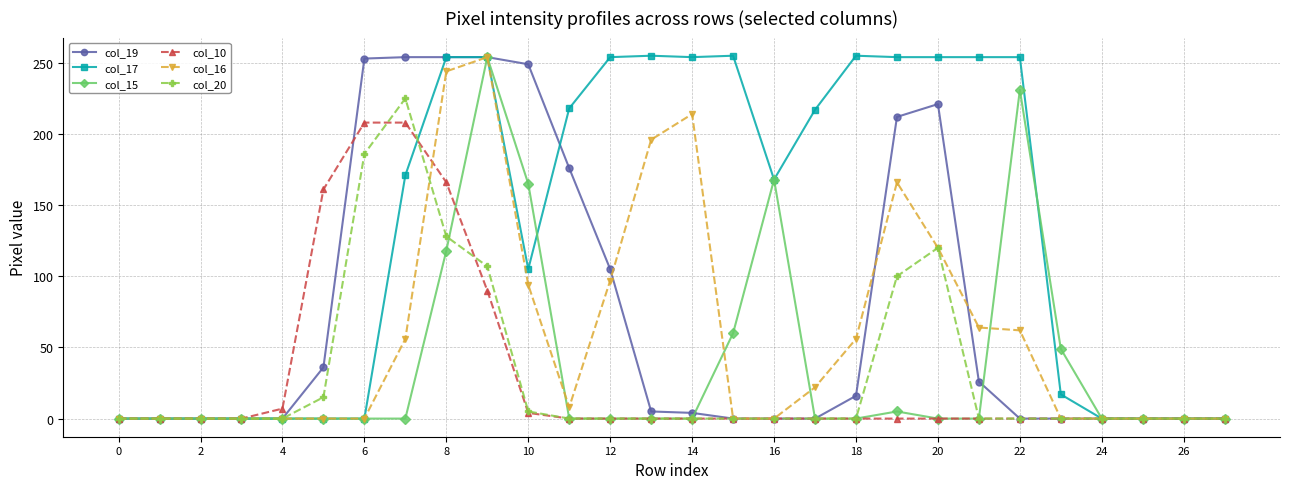

Which series has the largest range (max minus min)?

col_17